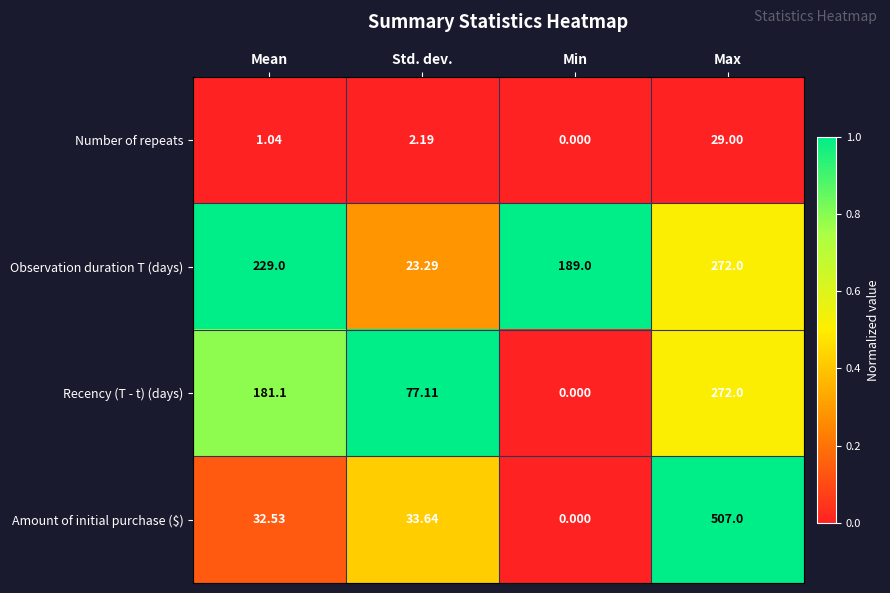

How many series are shown in this chart?

4